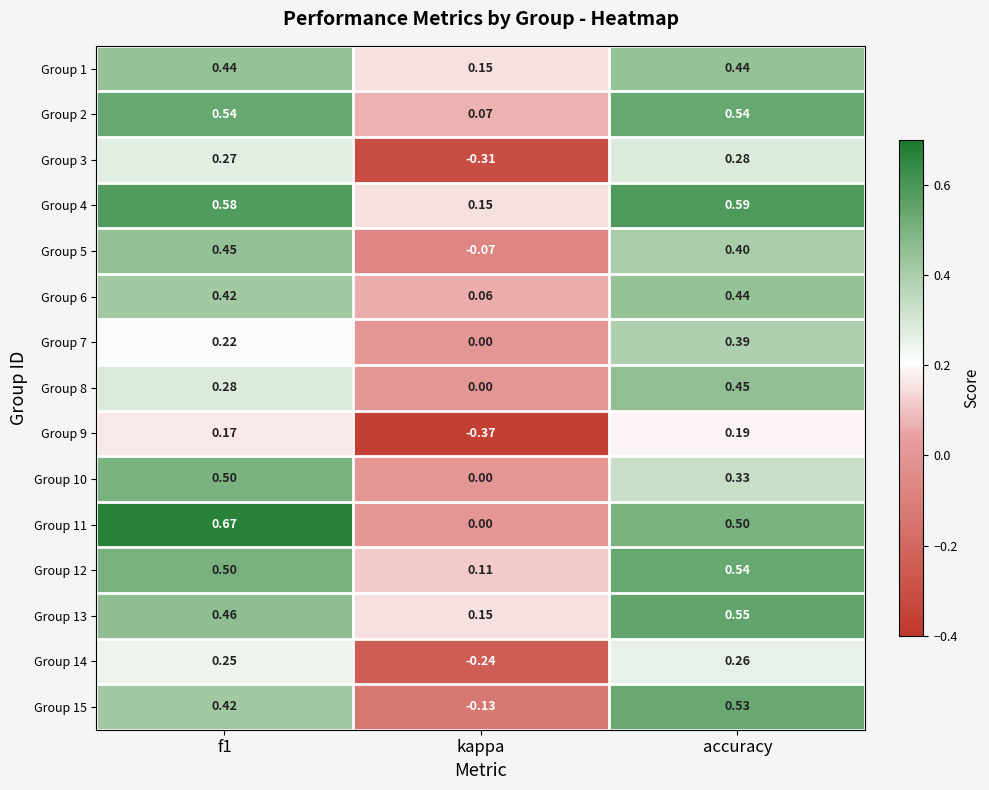

At which label is Group 1 closest to 0?

kappa